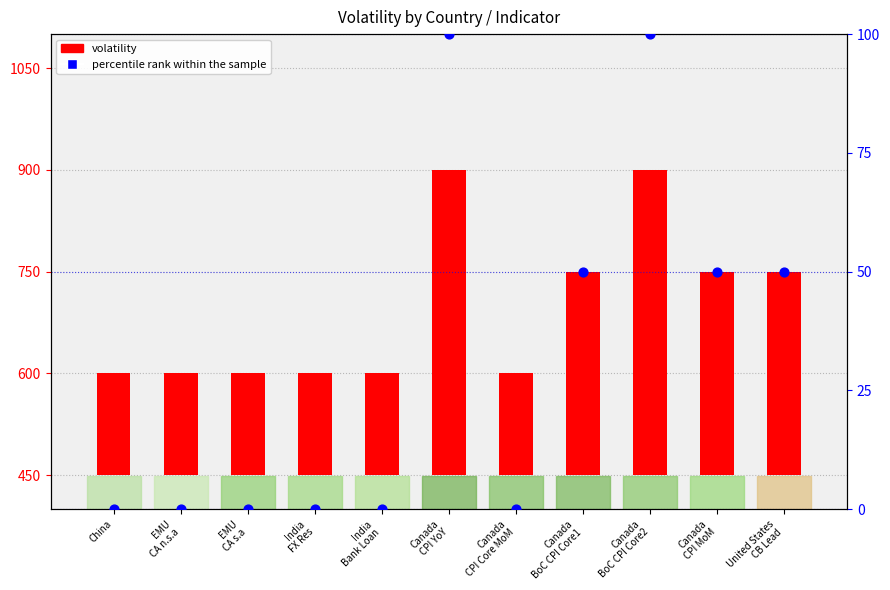

At which category is the sum across all series the highest?

Canada
CPI YoY